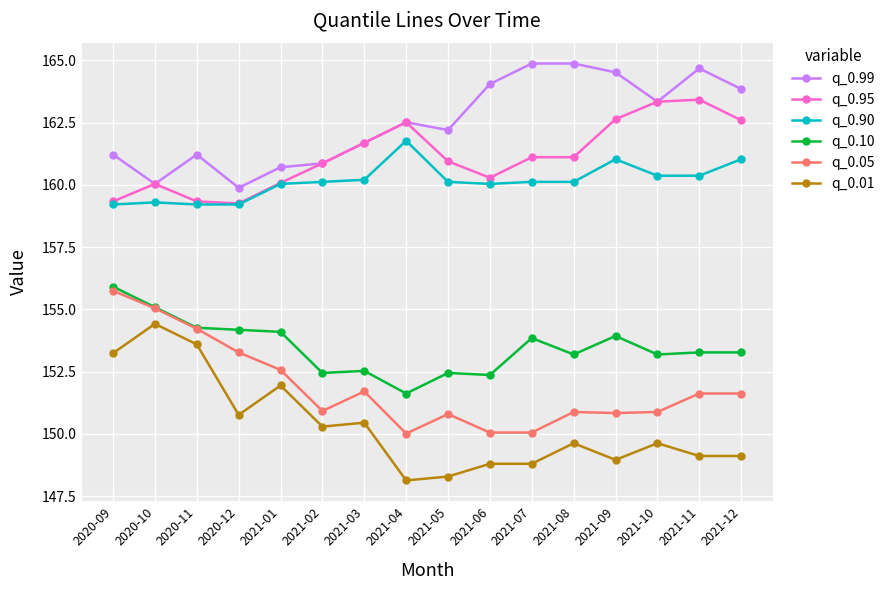

What is the approximate value of q_0.05 at 2021-09?

150.8